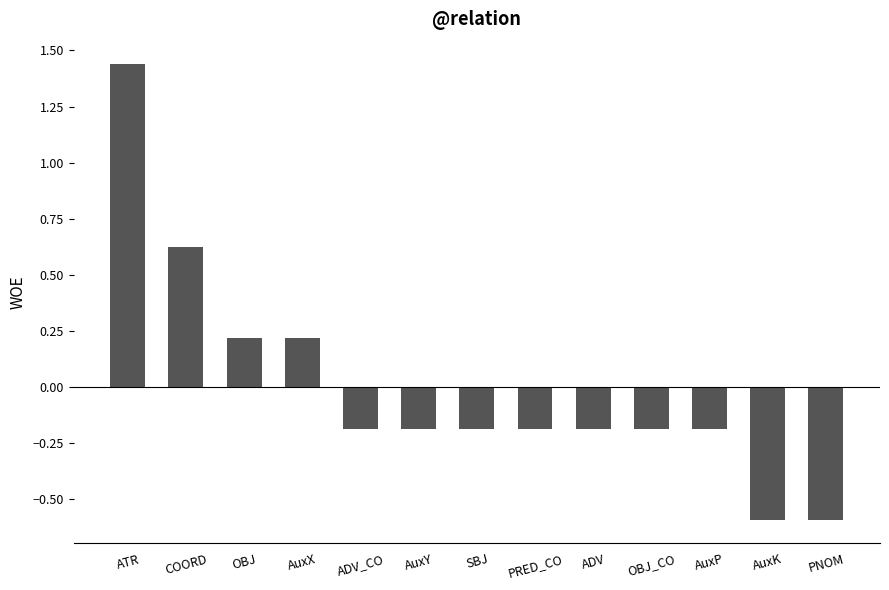

Which has a higher value, OBJ or OBJ_CO?

OBJ